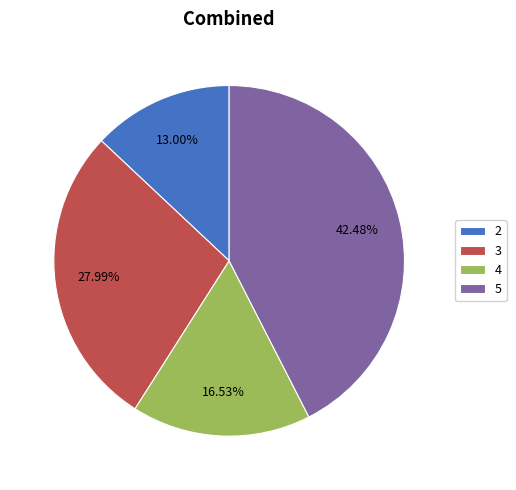

To the nearest percent, what percentage of the pie is 5?

42%